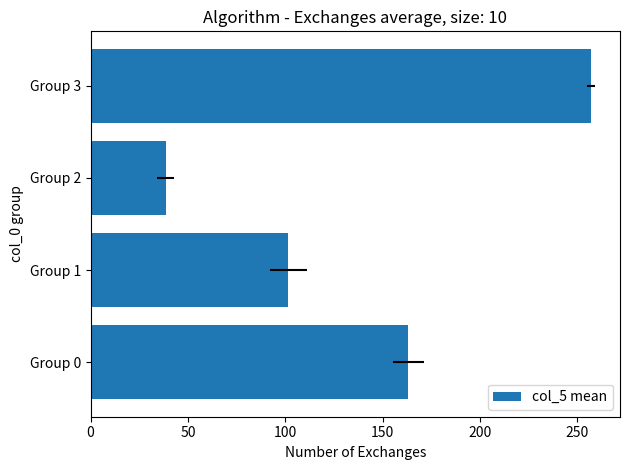

The value at Group 1 is 141.8. True or false?

False